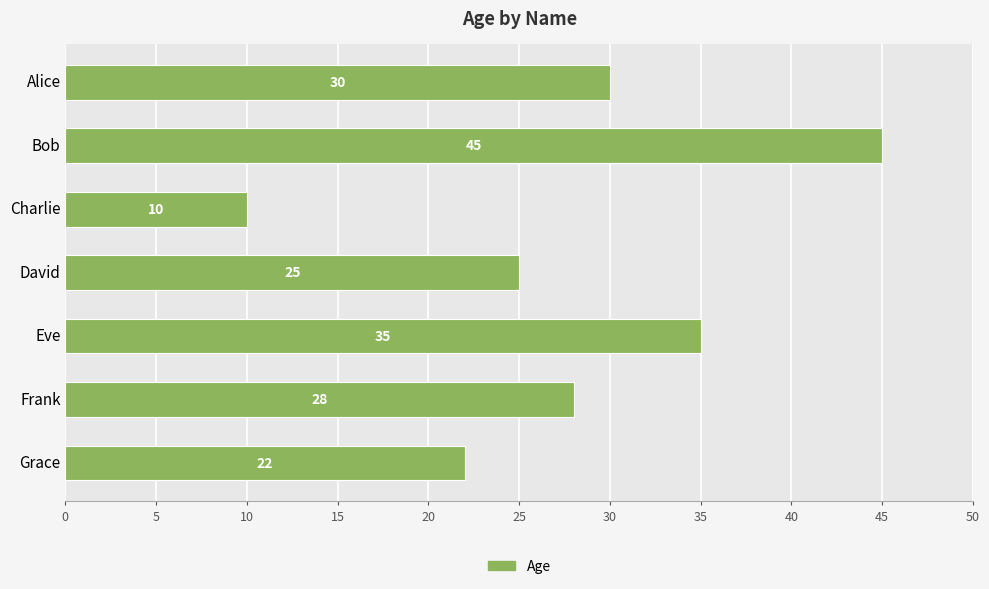

What is the greatest value displayed?

45